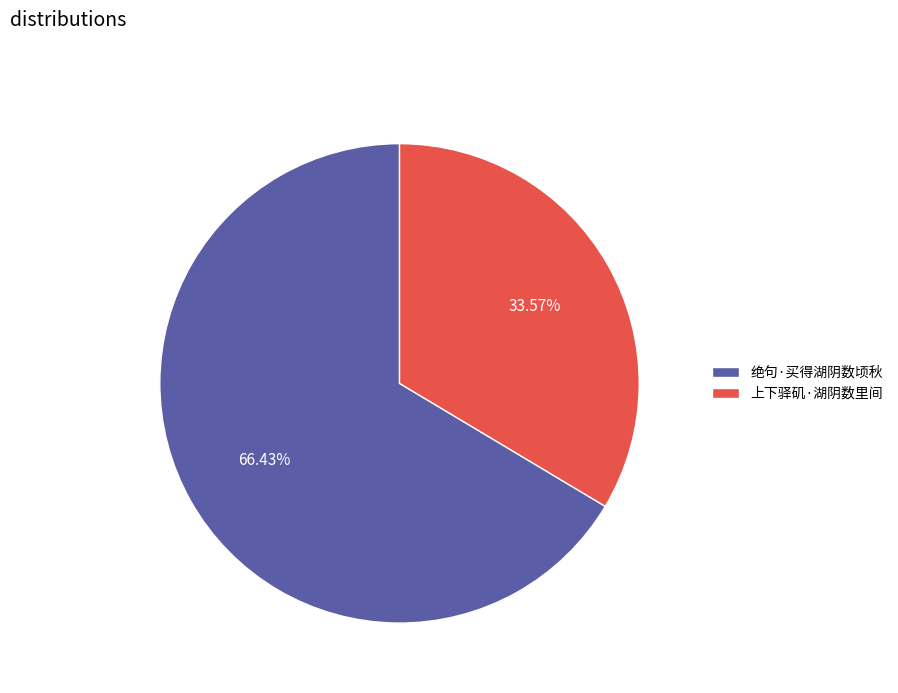

Count the number of slices in the pie.

2